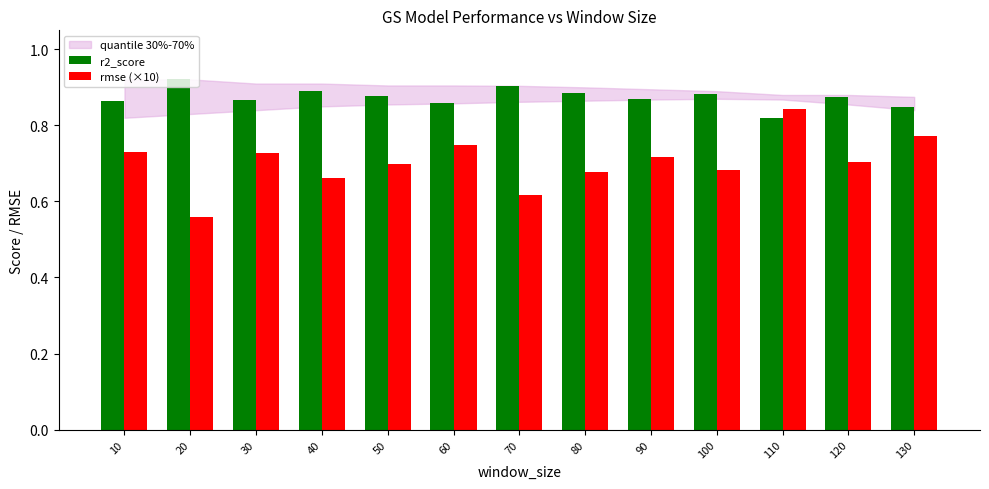

What is the sum of all rmse (×10) values?

9.1